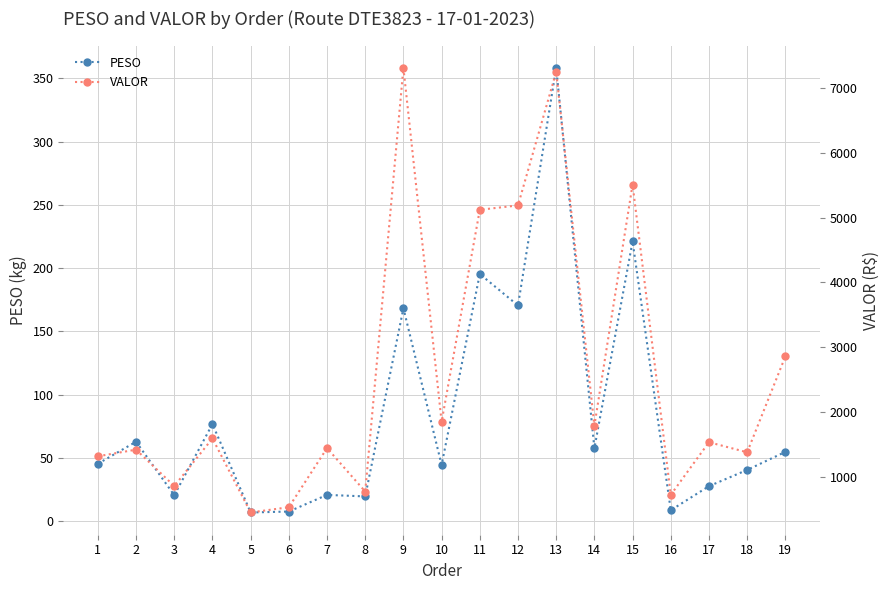

How many values in the VALOR series are below 1534?

9